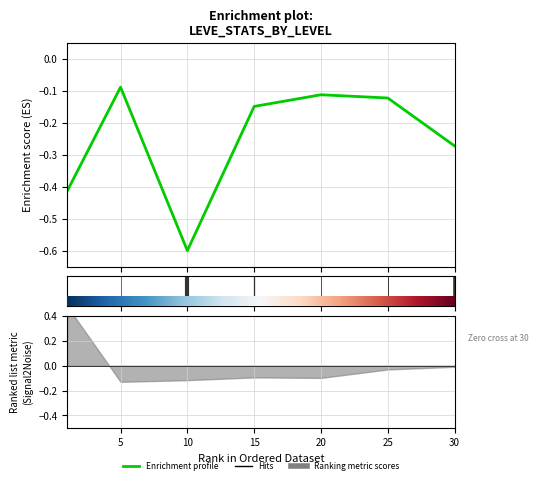

List the labels in order of value, largest first.

5, 20, 25, 15, 30, 0, 10